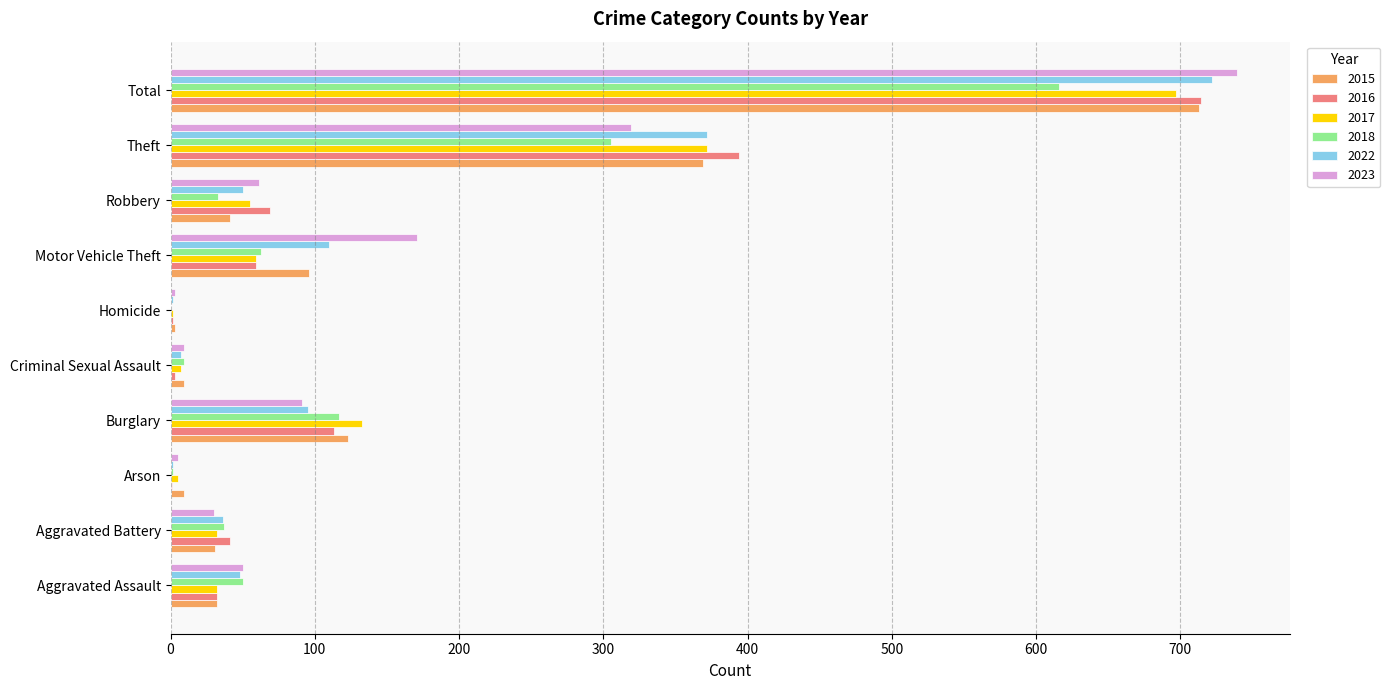

What is the approximate value of 2016 at Aggravated Battery?

41